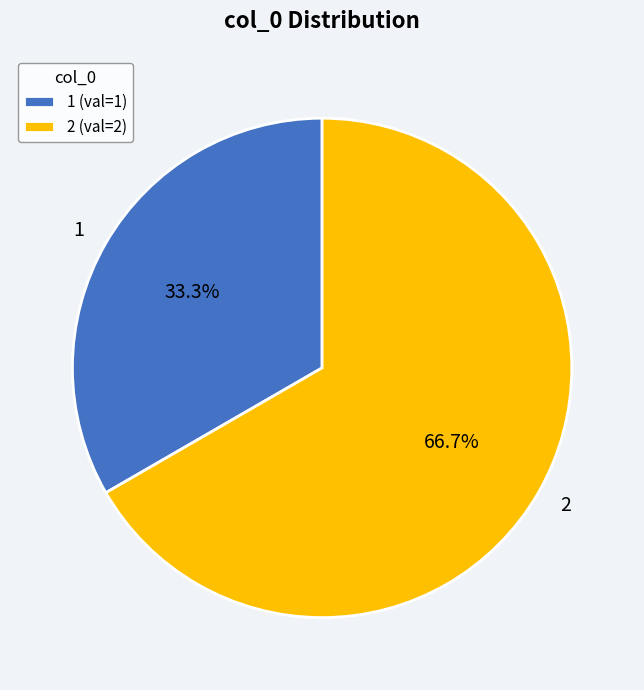

Rank the categories by value from lowest to highest.

1, 2